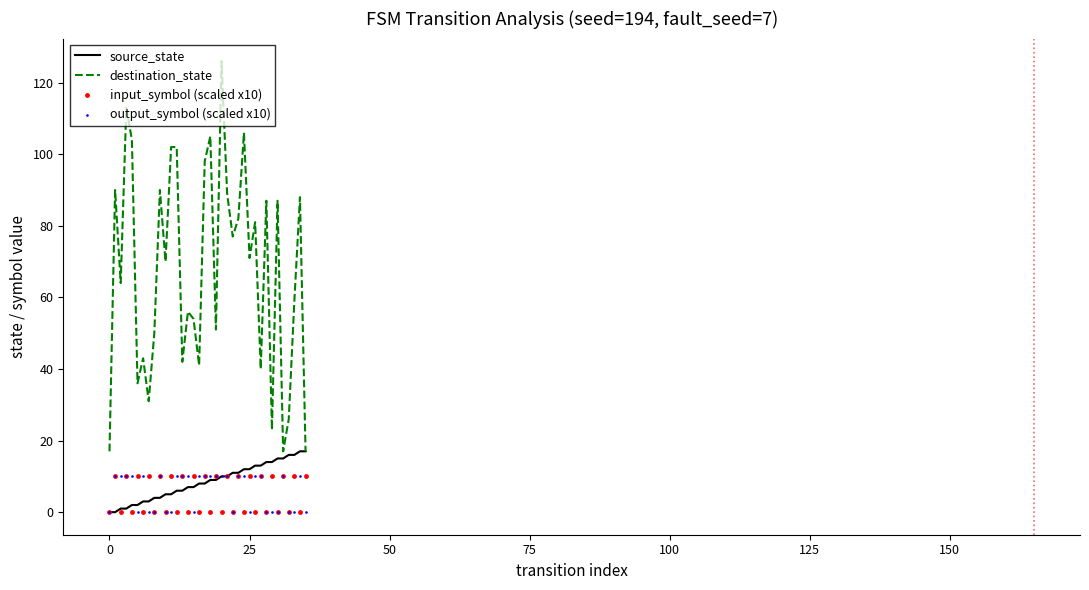

What is the highest value of the destination_state series?

126